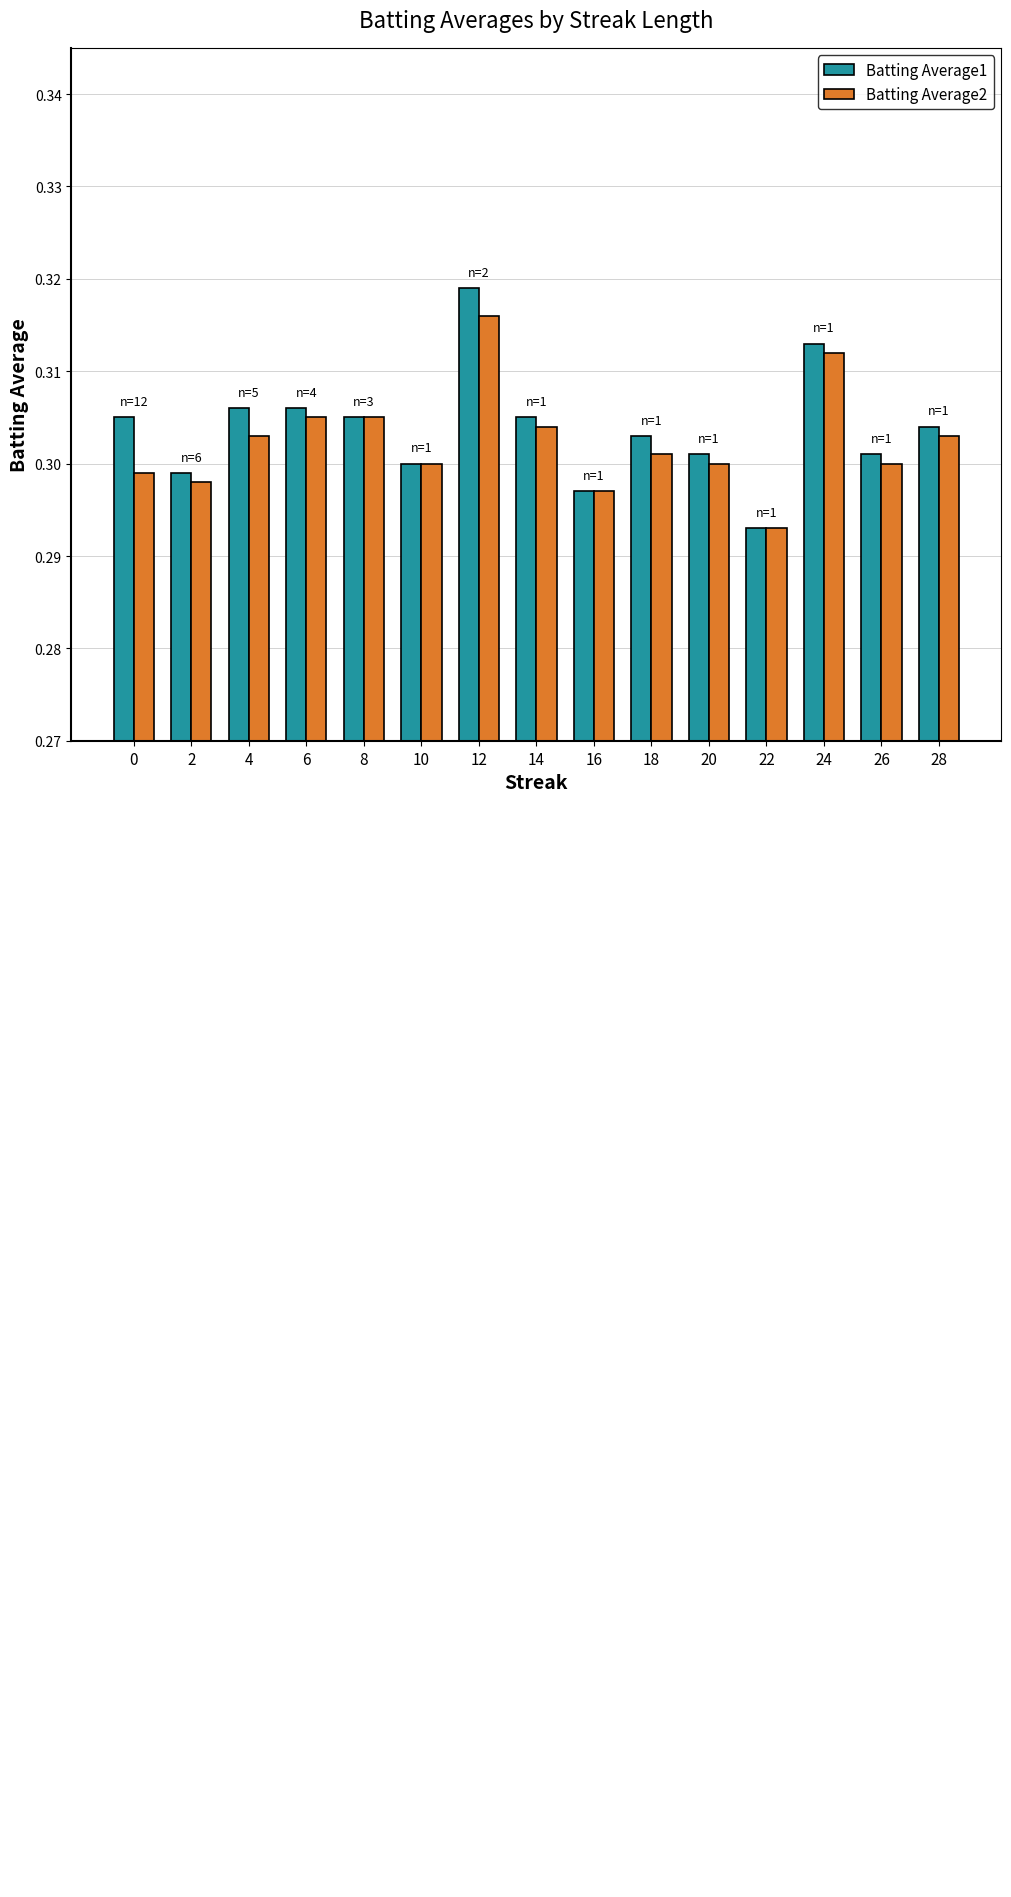

Reading left to right, extract all data points from this chart.

Batting Average1: 0=0.3	2=0.3	4=0.3	6=0.3	8=0.3	10=0.3	12=0.3	14=0.3	16=0.3	18=0.3	20=0.3	22=0.3	24=0.3	26=0.3	28=0.3
Batting Average2: 0=0.3	2=0.3	4=0.3	6=0.3	8=0.3	10=0.3	12=0.3	14=0.3	16=0.3	18=0.3	20=0.3	22=0.3	24=0.3	26=0.3	28=0.3